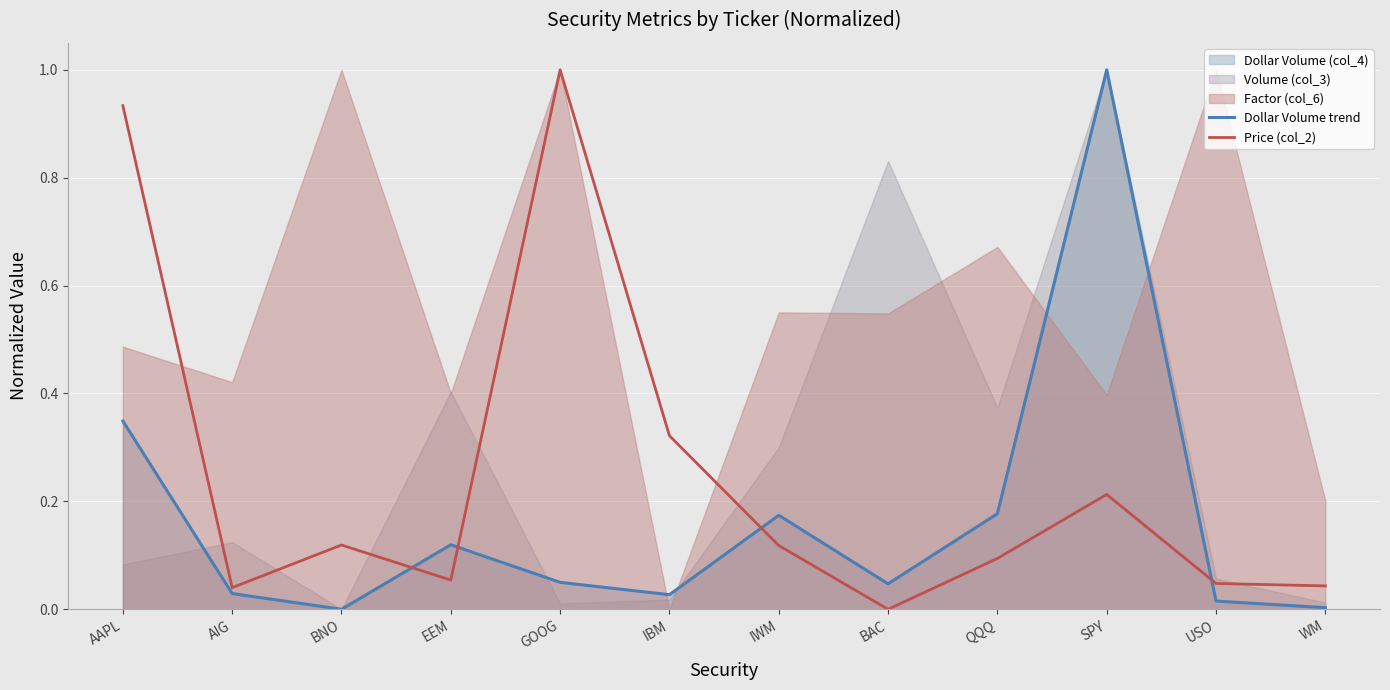

Reading left to right, extract all data points from this chart.

Dollar Volume trend: 0.3	0.0	0.0	0.1	0.0	0.0	0.2	0.0	0.2	1.0	0.0	0.0
Price (col_2): 0.9	0.0	0.1	0.1	1.0	0.3	0.1	0.0	0.1	0.2	0.0	0.0